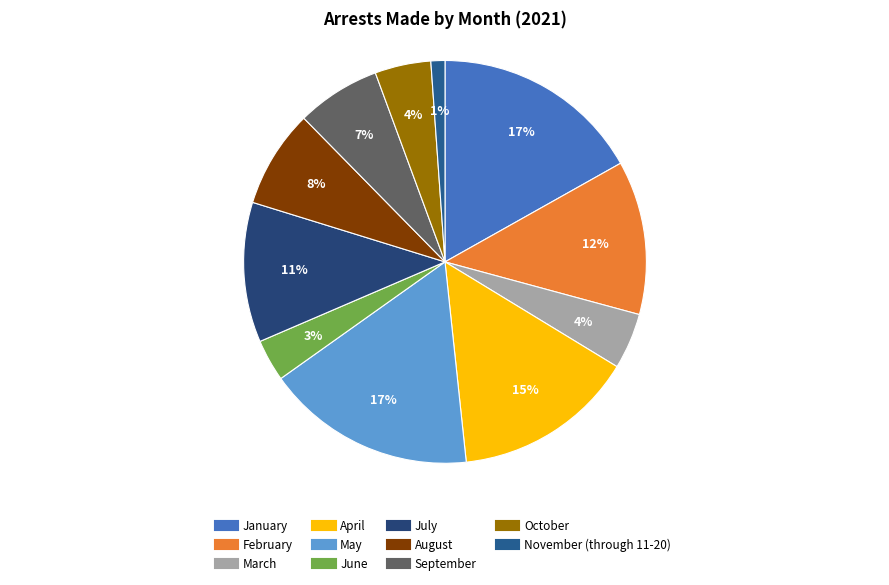

True or false: September accounts for 7% of the total.

True